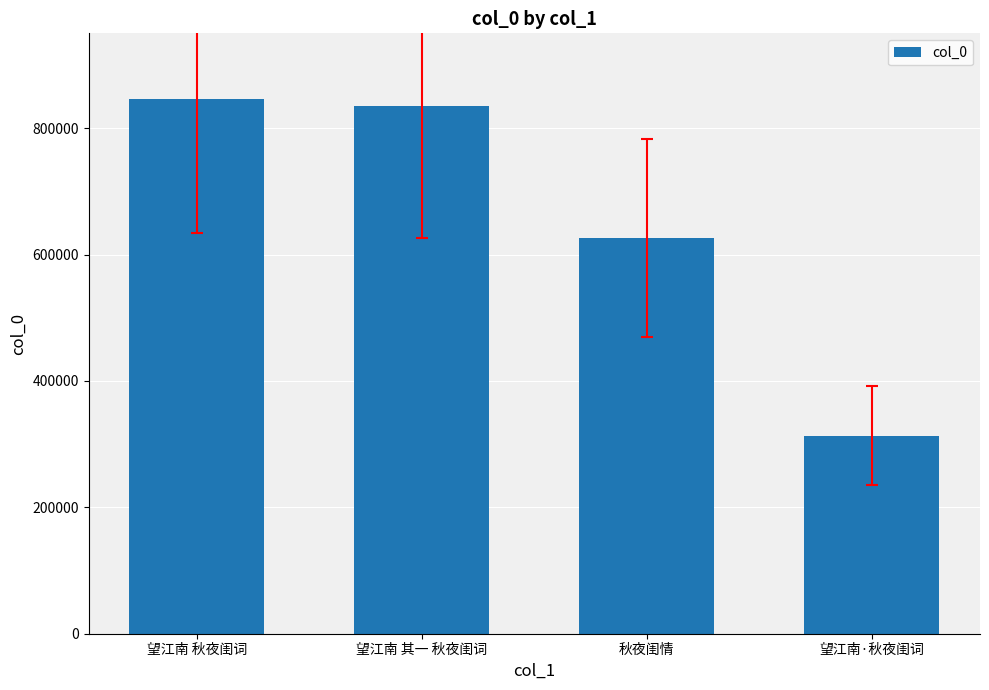

Where is the data nearest to the value 579245?

秋夜闺情